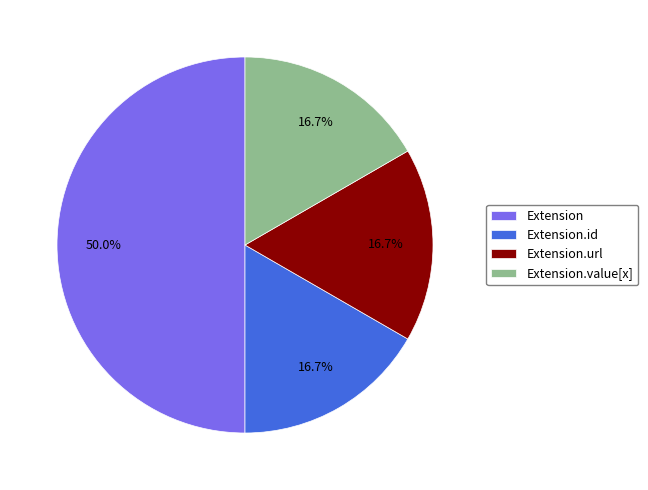

Which slice is the largest?

Extension